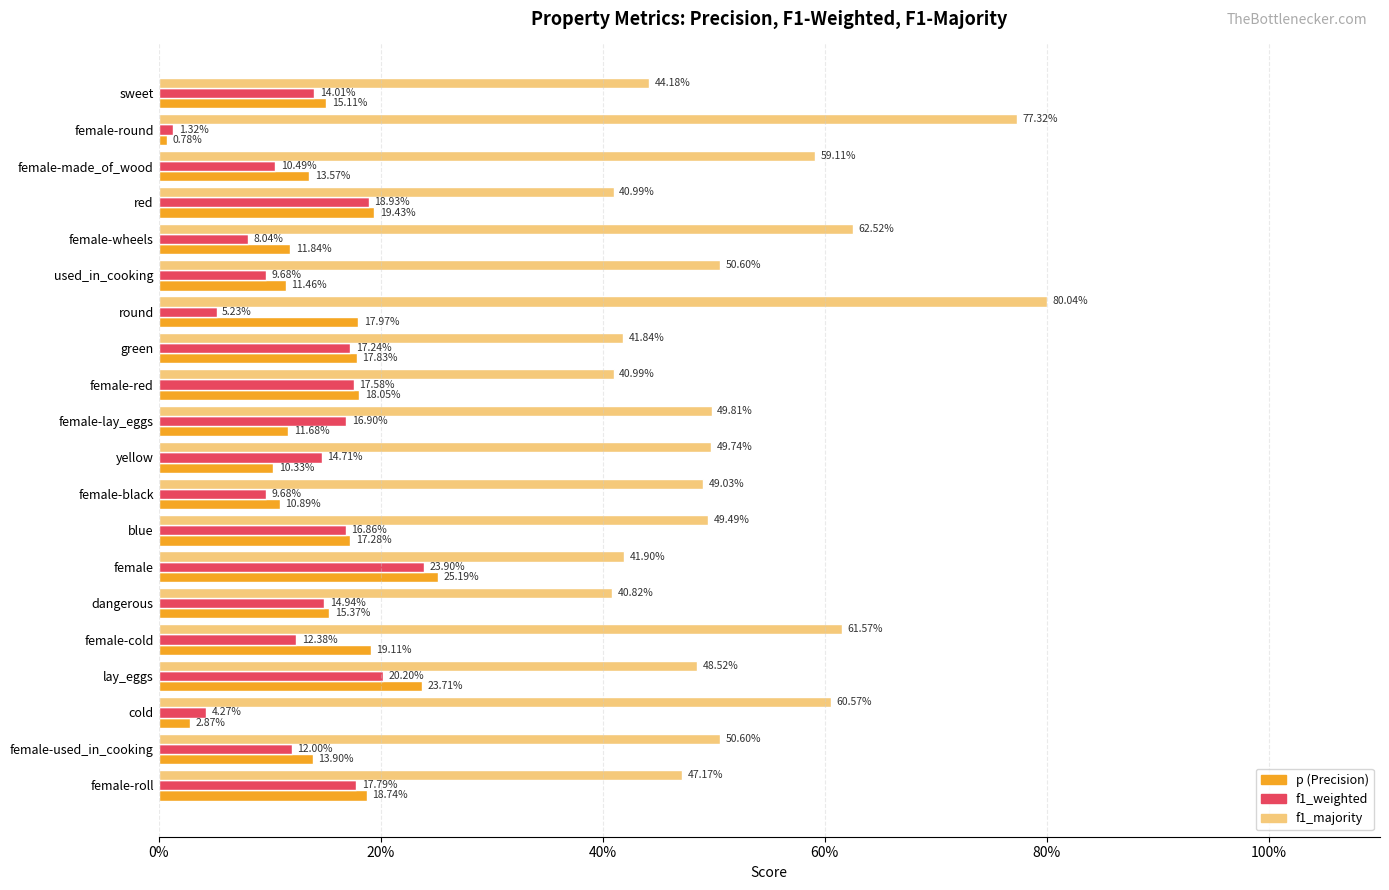

What is the greatest value displayed?

0.8